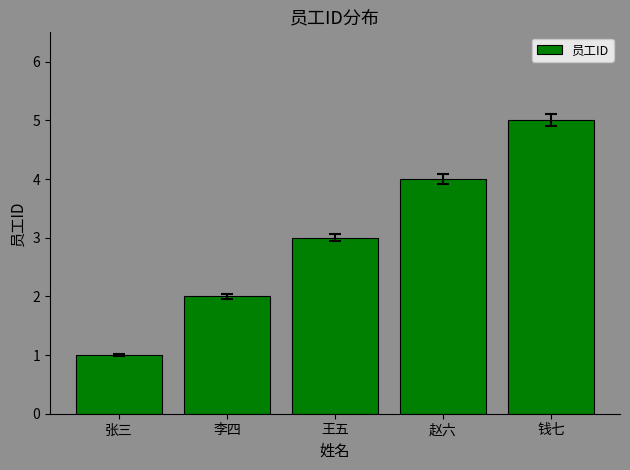

The value at 李四 is 1. True or false?

False